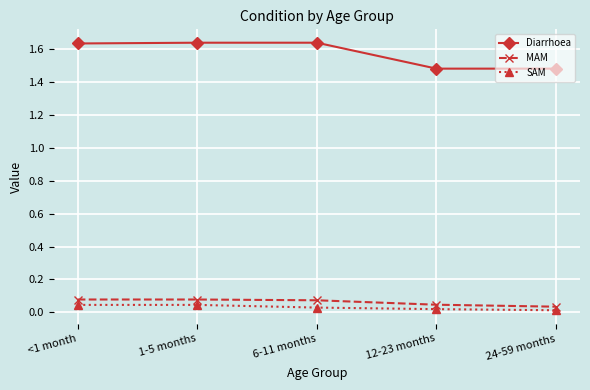

What is the sum of all MAM values?

0.3